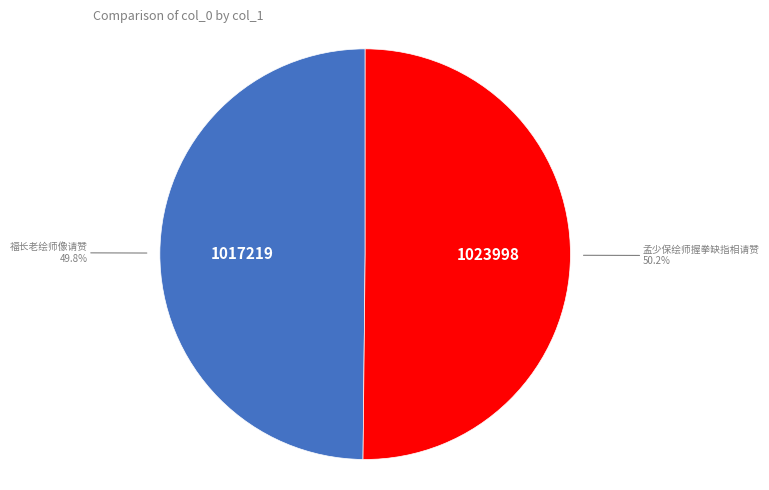

Is there a majority slice in this chart?

Yes